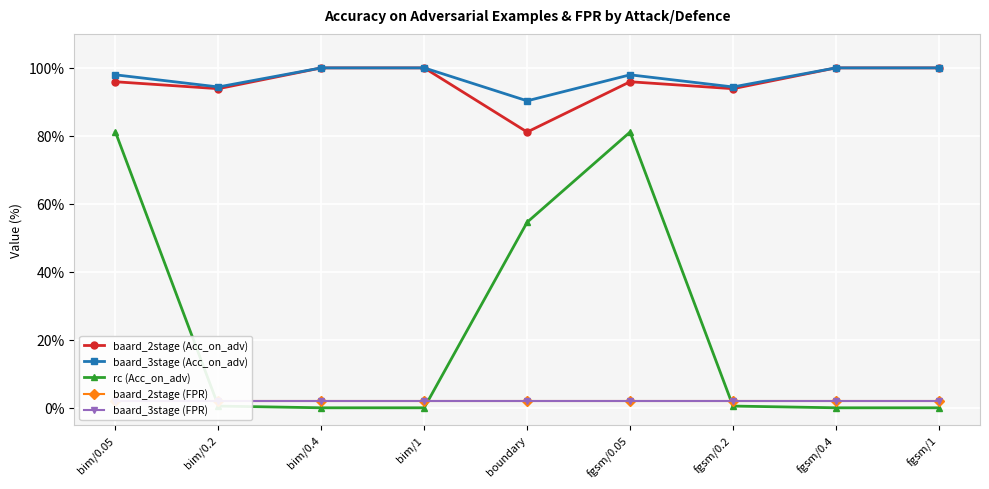

Where is the first local minimum for baard_2stage (Acc_on_adv)?

bim/0.2